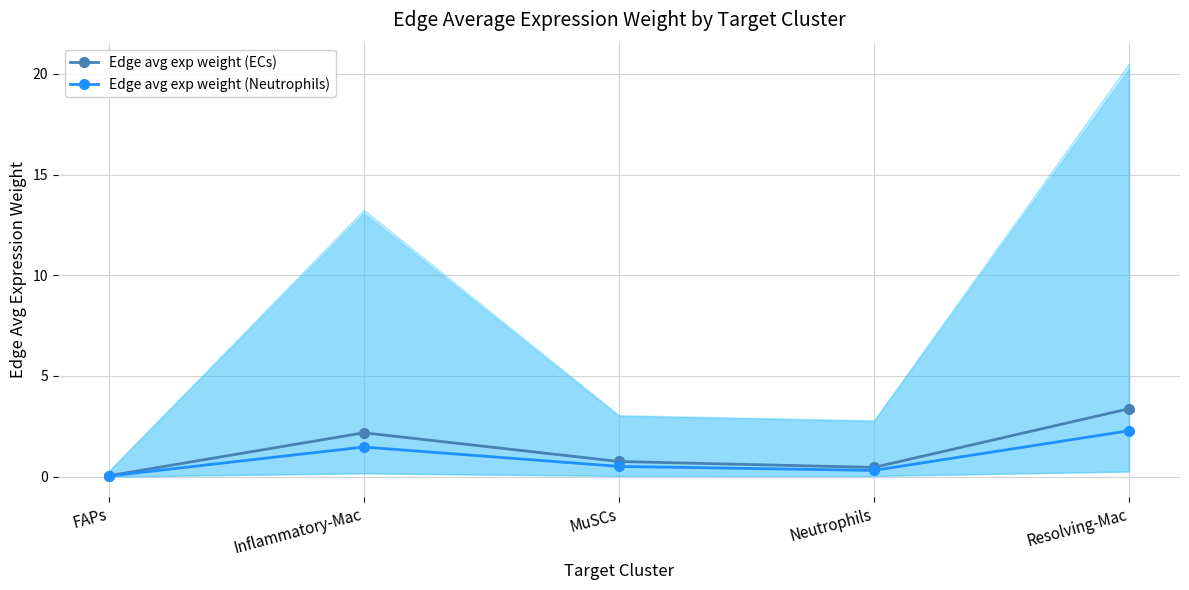

How many distinct data groups are displayed?

2